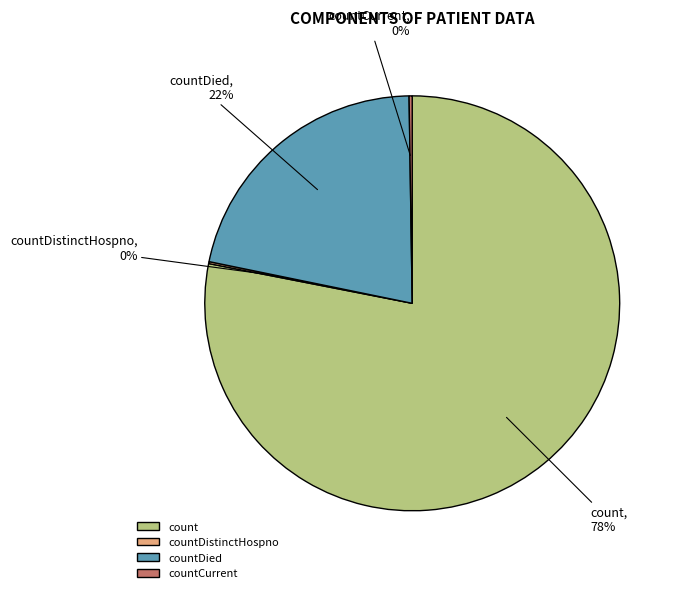

To the nearest percent, what percentage of the pie is countDied?

22%